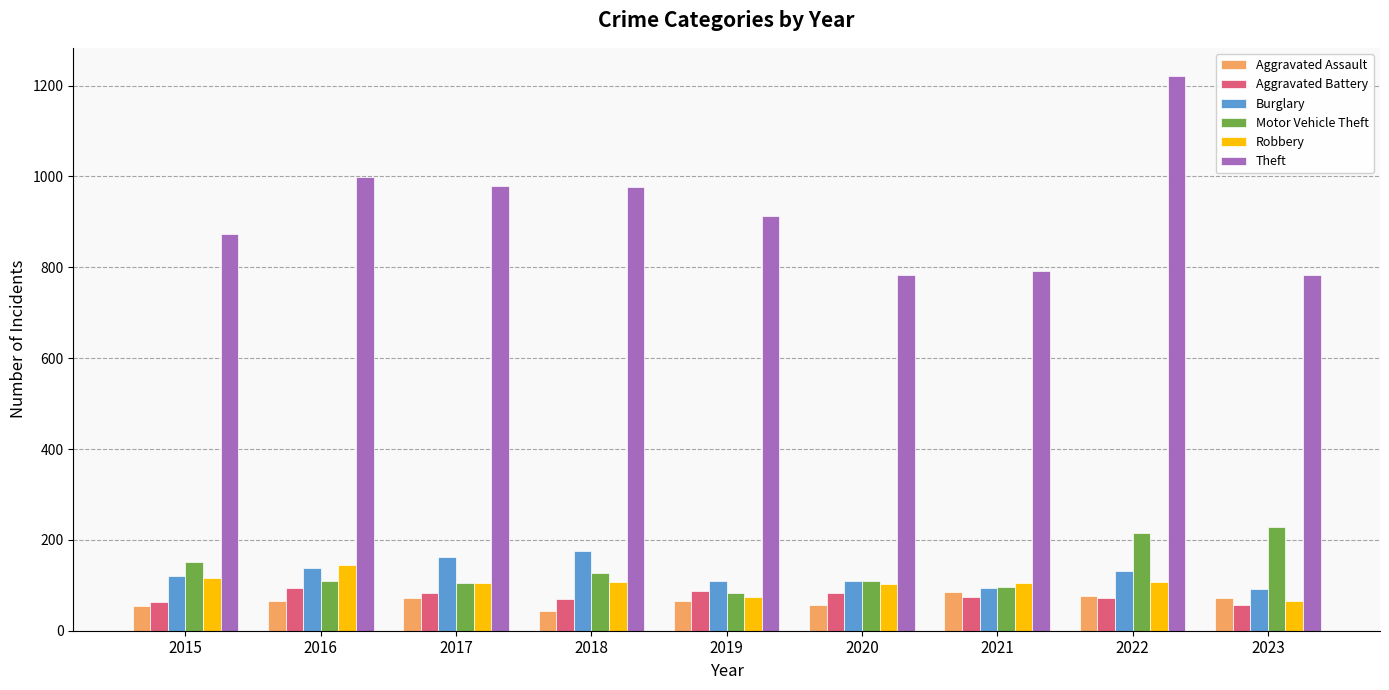

What is the smallest value displayed?

43